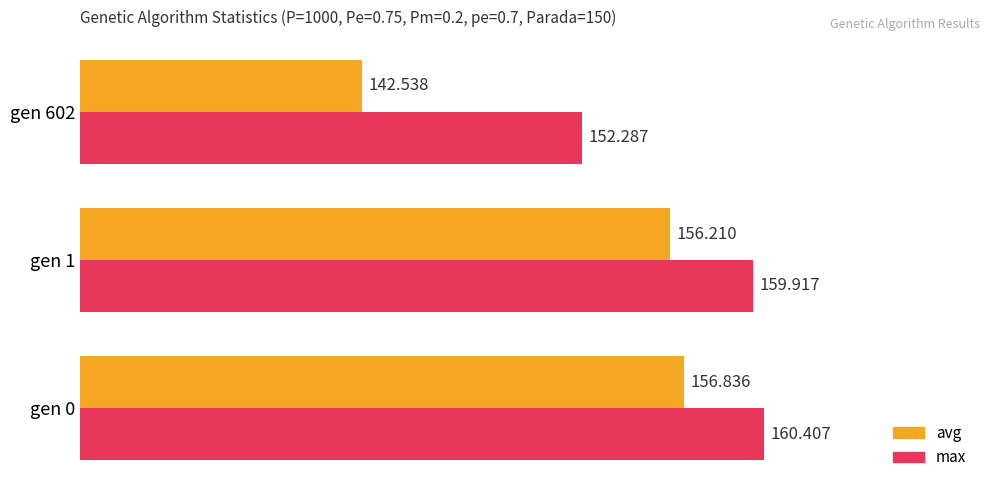

At which category is the sum across all series the highest?

gen 0